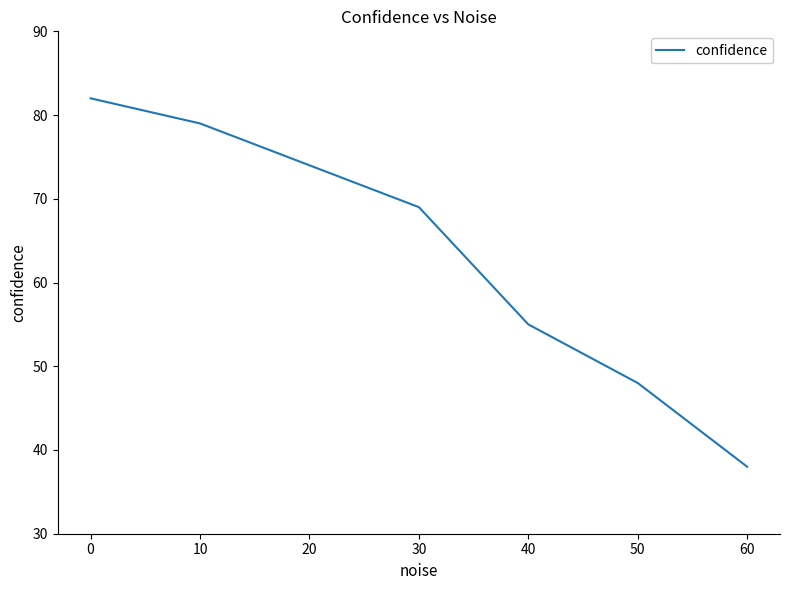

Does the chart display data point markers on the line(s)?

No